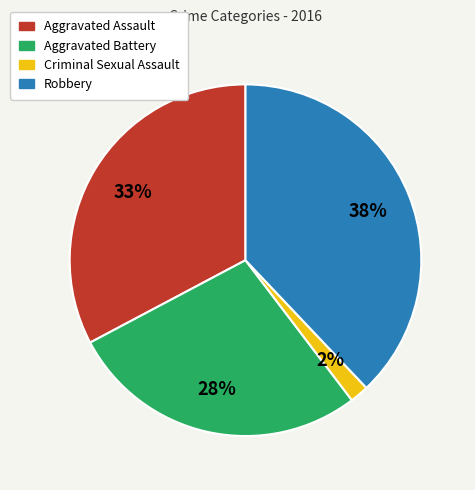

What is the ratio of the value at Aggravated Assault to the value at Robbery?

0.9